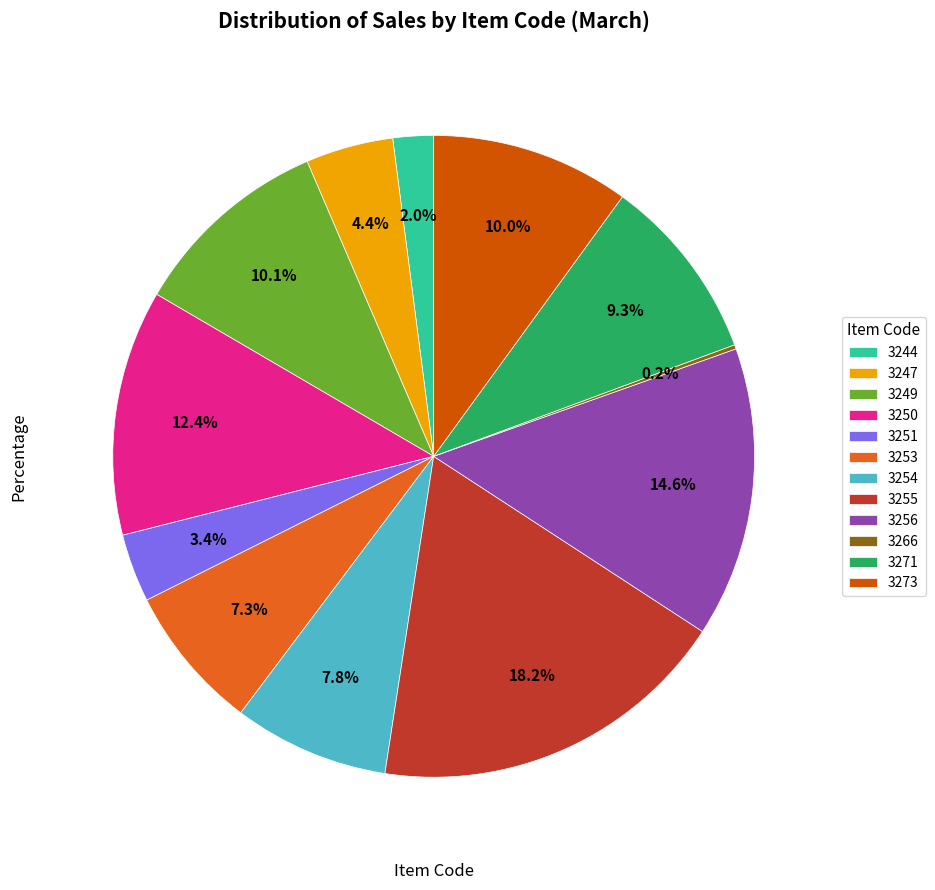

Count the number of slices in the pie.

12